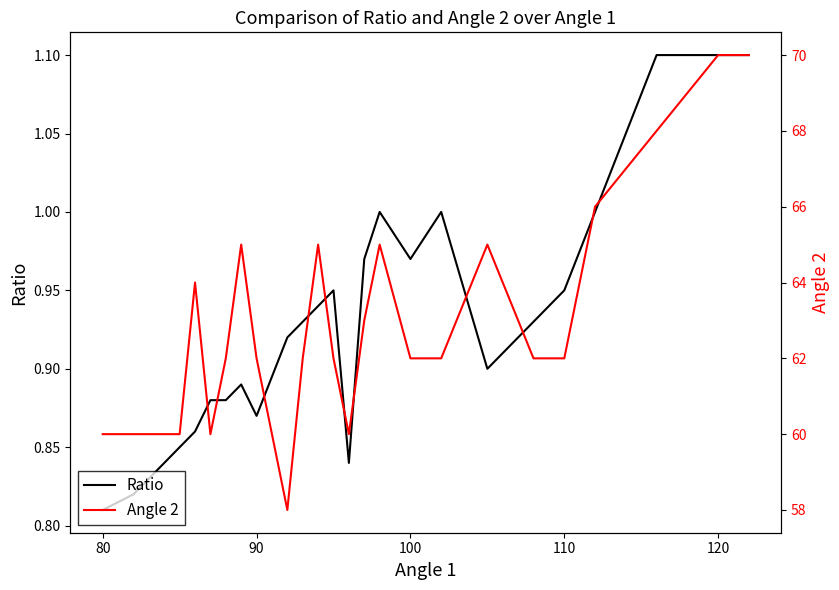

True or false: Angle 2 and Ratio intersect in this chart.

False